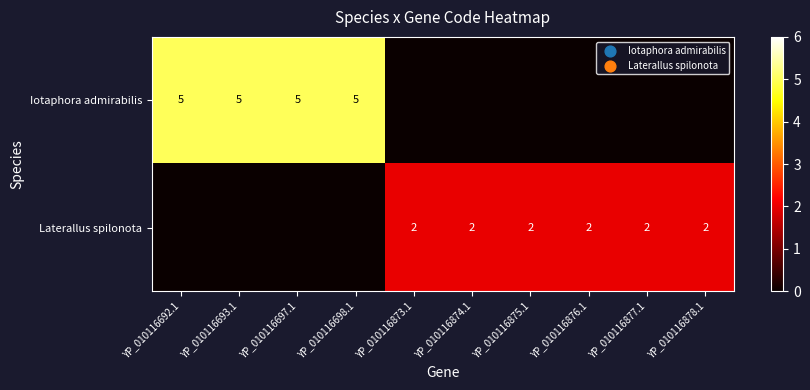

Between YP_010116698.1 and YP_010116878.1, which is larger?

YP_010116698.1